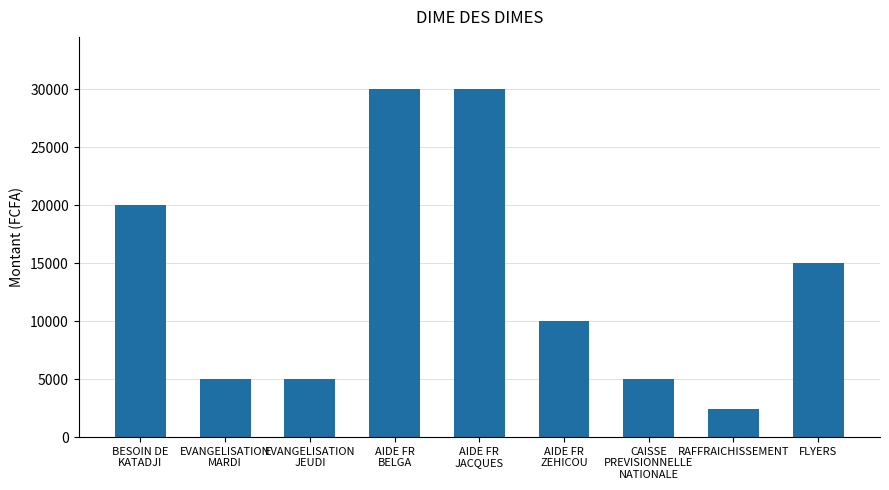

What is the difference between the maximum and minimum values?

27600